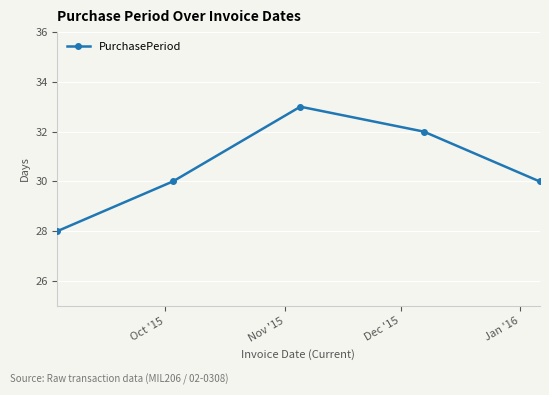

What is the value of the 1st point from the left?

28